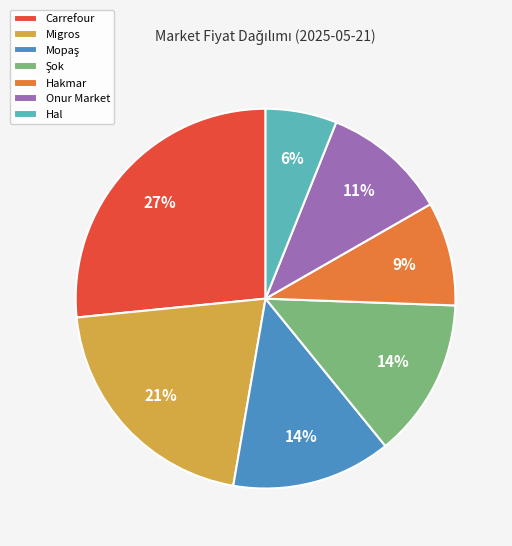

How many slices are in this pie chart?

7